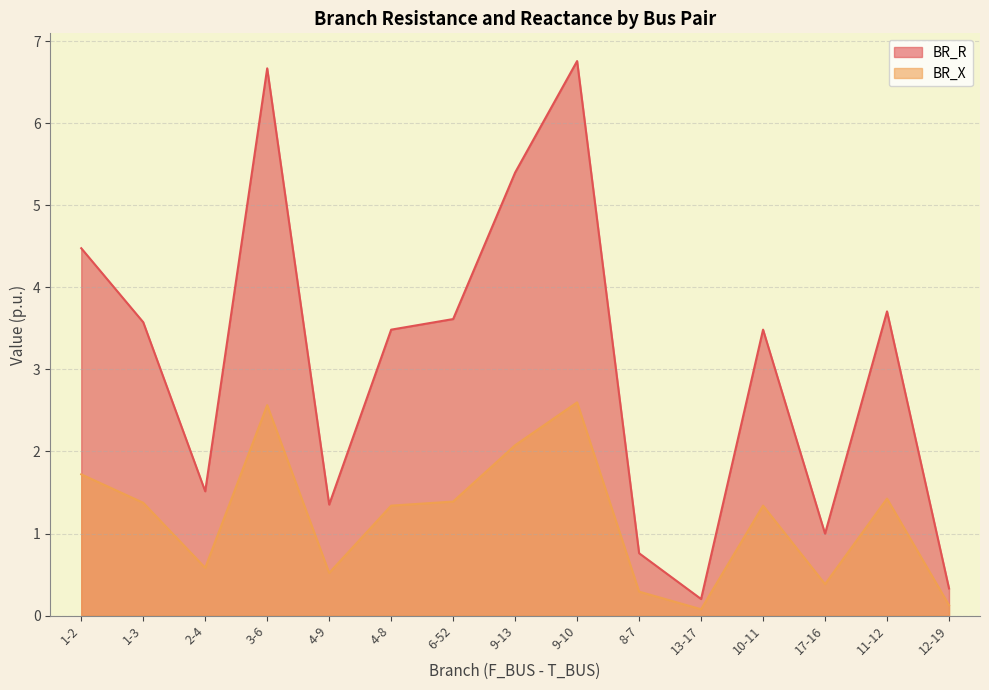

What is the difference between the highest and lowest values at 10-11?

2.1